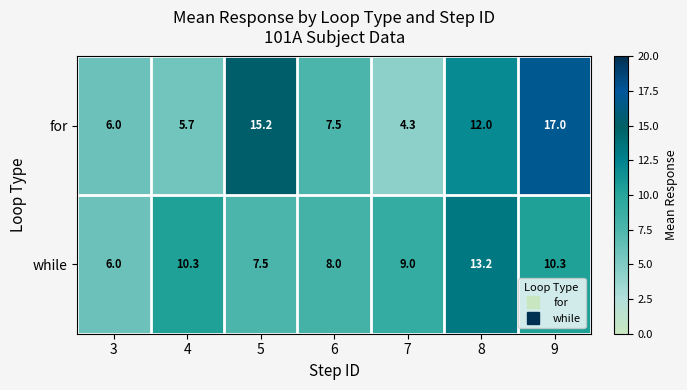

Which series has the largest total across all categories?

for